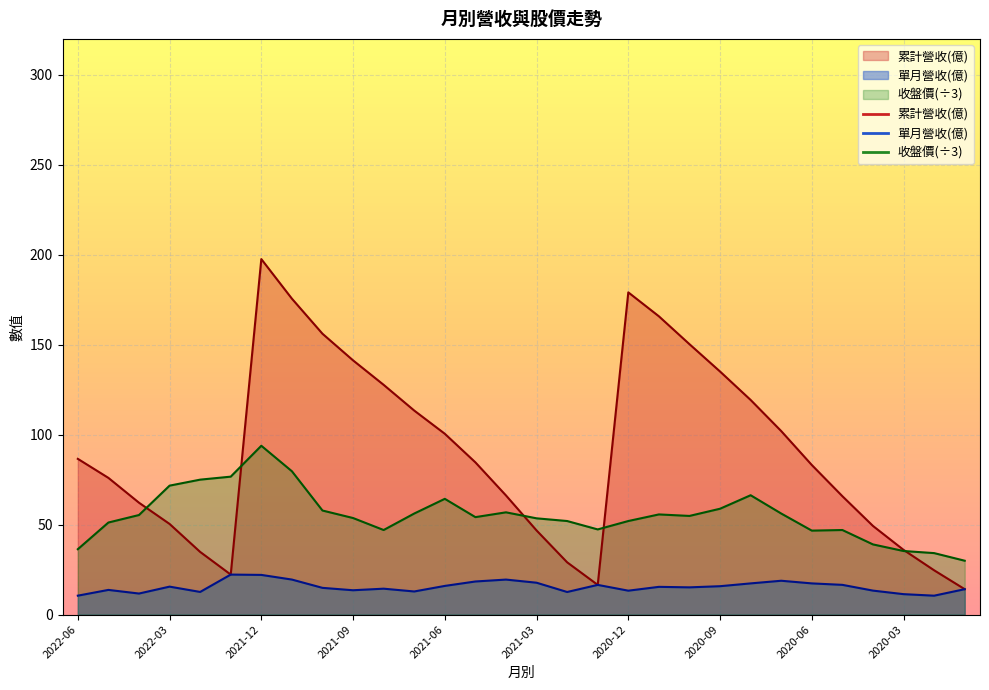

Reading left to right, transcribe all the data shown in this chart.

累計營收(億): 2022-06=86.6	2022-05=76.0	2022-04=62.2	2022-03=50.4	2022-02=34.8	2022-01=22.2	2021-12=197.6	2021-11=175.6	2021-10=156.1	2021-09=141.3	2021-08=127.7	2021-07=113.4	2021-06=100.5	2021-05=84.6	2021-04=66.2	2021-03=46.8	2021-02=29.1	2021-01=16.5	2020-12=179.1	2020-11=165.8	2020-10=150.3	2020-09=135.1	2020-08=119.3	2020-07=102.0	2020-06=83.1	2020-05=65.8	2020-04=49.3	2020-03=36.0	2020-02=24.6	2020-01=14.1
單月營收(億): 2022-06=10.5	2022-05=13.7	2022-04=11.7	2022-03=15.5	2022-02=12.6	2022-01=22.2	2021-12=22.1	2021-11=19.5	2021-10=14.8	2021-09=13.5	2021-08=14.4	2021-07=12.8	2021-06=15.9	2021-05=18.4	2021-04=19.4	2021-03=17.7	2021-02=12.6	2021-01=16.5	2020-12=13.3	2020-11=15.4	2020-10=15.1	2020-09=15.8	2020-08=17.3	2020-07=18.8	2020-06=17.3	2020-05=16.5	2020-04=13.3	2020-03=11.3	2020-02=10.5	2020-01=14.1
收盤價: 2022-06=36.3	2022-05=51.2	2022-04=55.3	2022-03=71.7	2022-02=75.0	2022-01=76.7	2021-12=93.8	2021-11=79.7	2021-10=57.8	2021-09=53.7	2021-08=47.0	2021-07=56.2	2021-06=64.3	2021-05=54.2	2021-04=56.8	2021-03=53.5	2021-02=52.0	2021-01=47.3	2020-12=52.0	2020-11=55.7	2020-10=54.8	2020-09=58.8	2020-08=66.3	2020-07=56.2	2020-06=46.7	2020-05=47.0	2020-04=39.0	2020-03=35.3	2020-02=34.2	2020-01=29.9